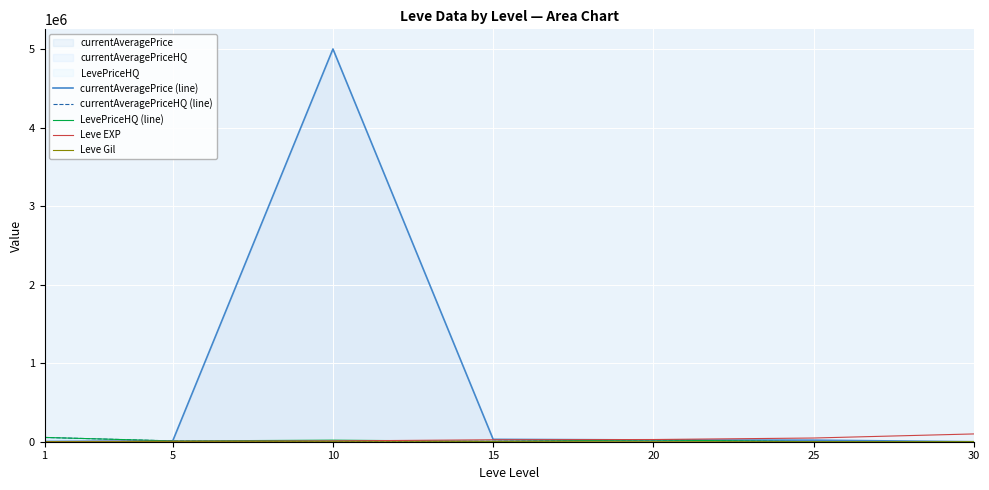

How many values in the currentAveragePrice (line) series are below 19998?

3